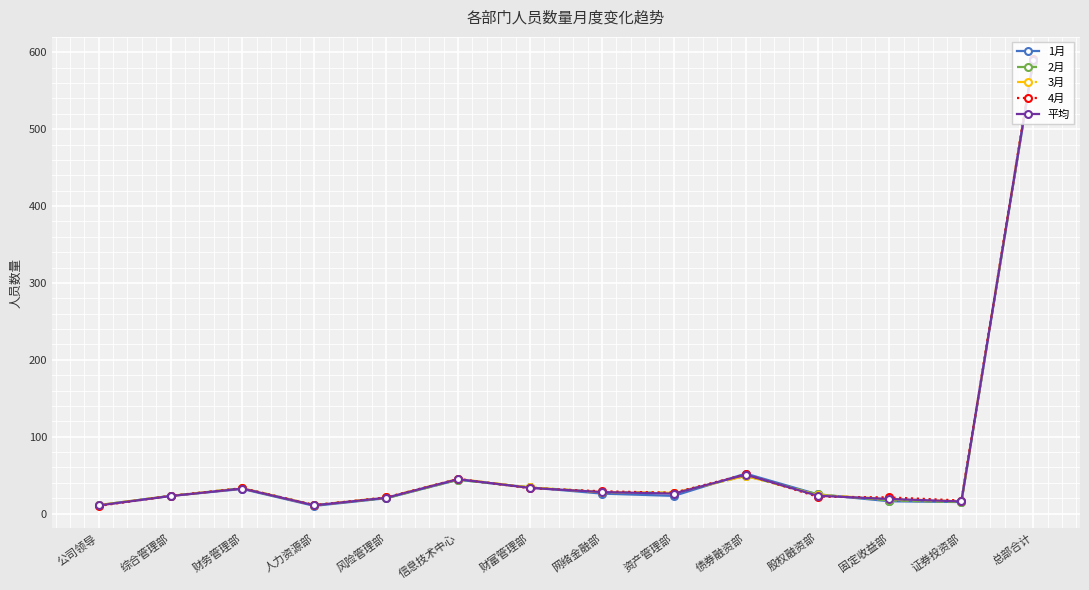

Is the value of 4月 at 财务管理部 greater than the value of 2月 at 信息技术中心?

No